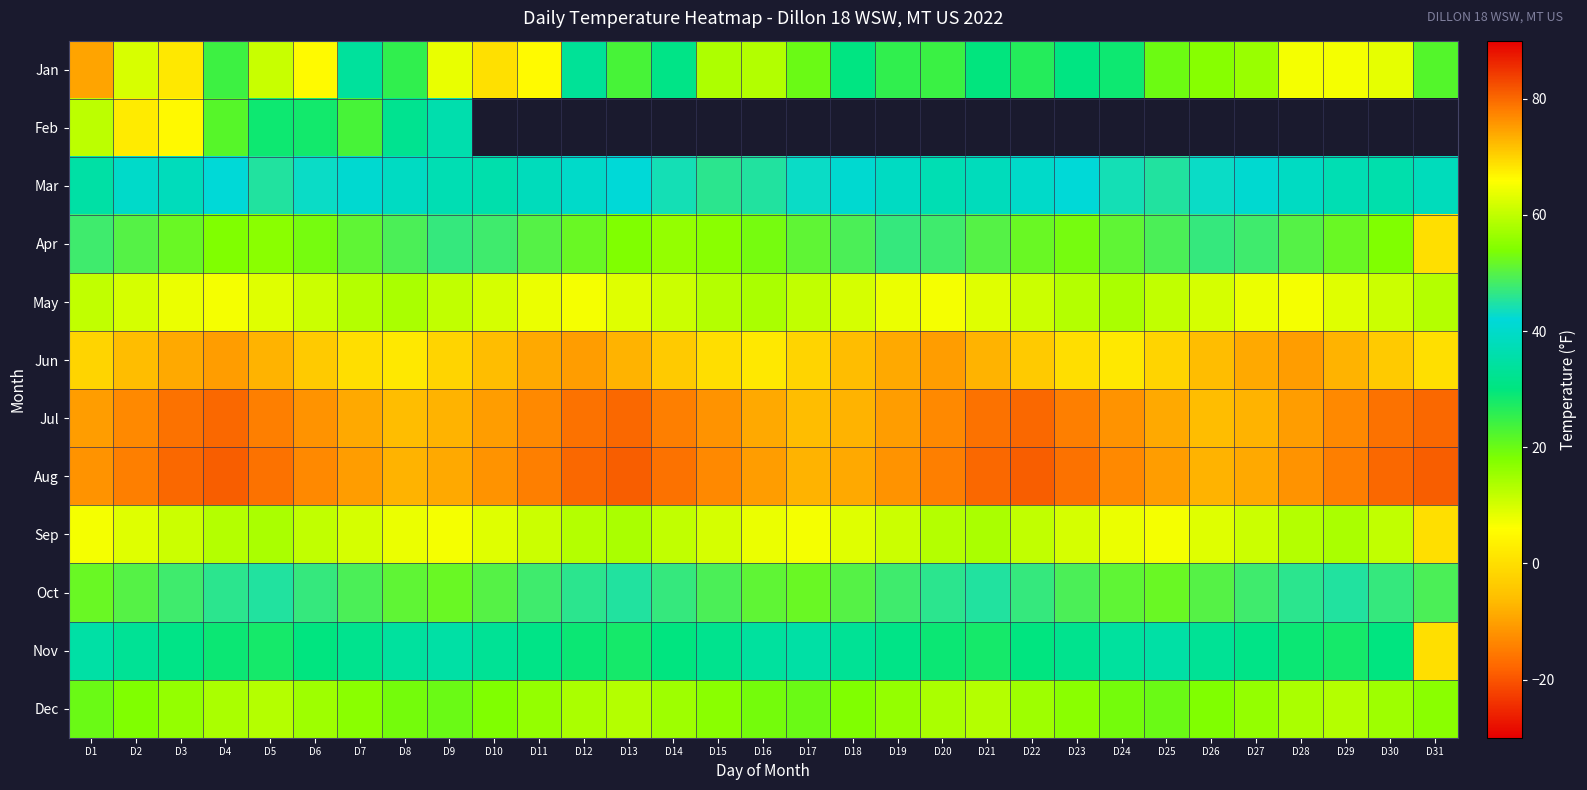

What is the difference between the maximum and minimum values in the Nov series?

35.0